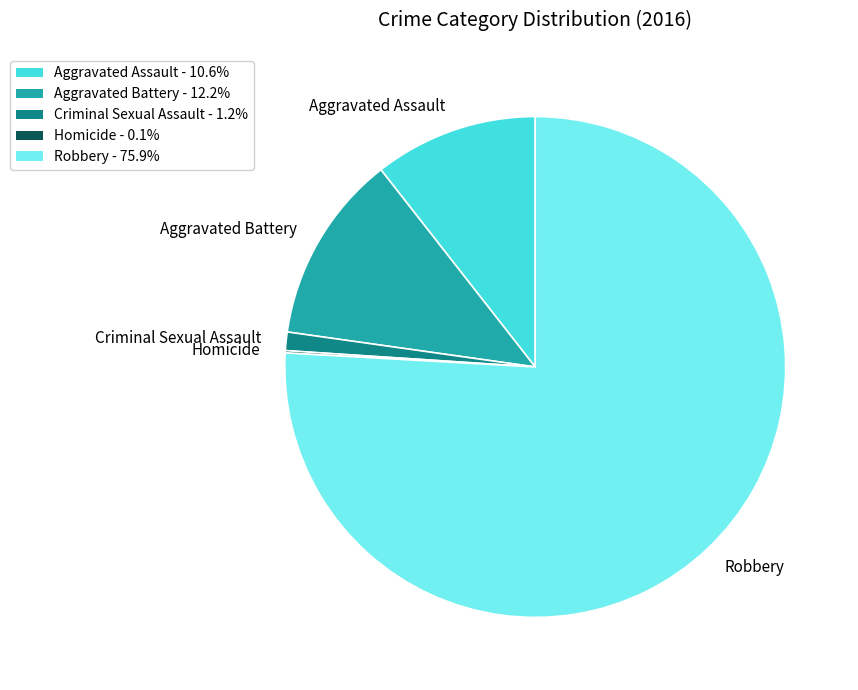

Which slice represents more than half of the pie?

Robbery